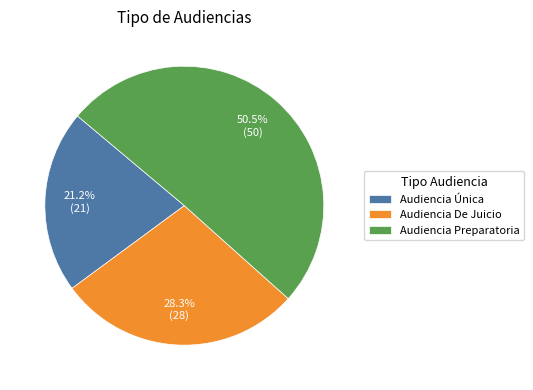

What percentage do Audiencia Única and Audiencia De Juicio together represent?

49.5%